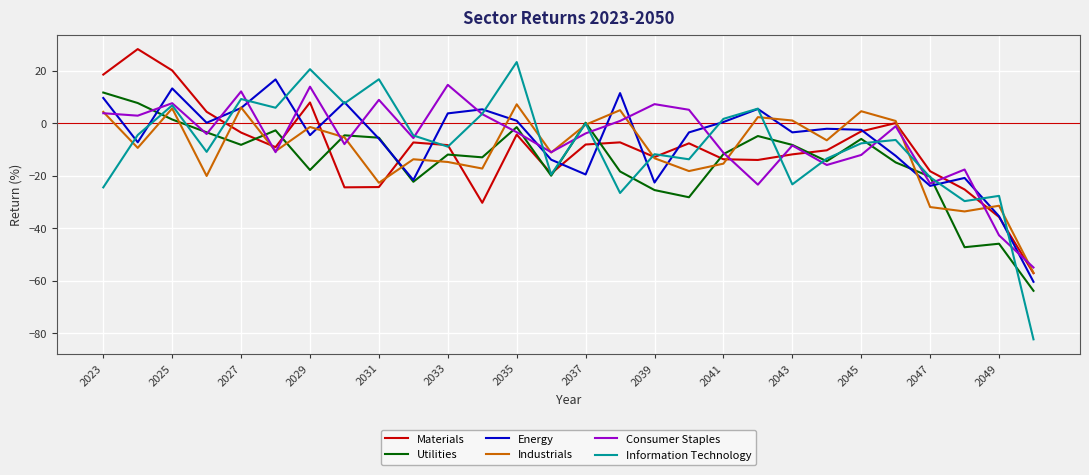

Which series has the largest range (max minus min)?

Information Technology